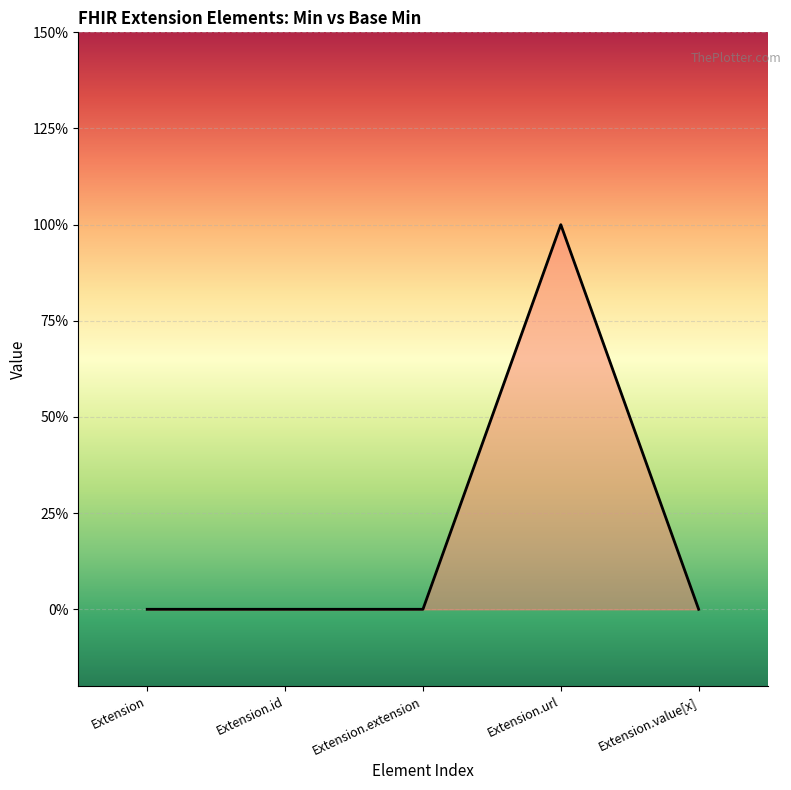

Is this an area chart (filled region under the line)?

Yes